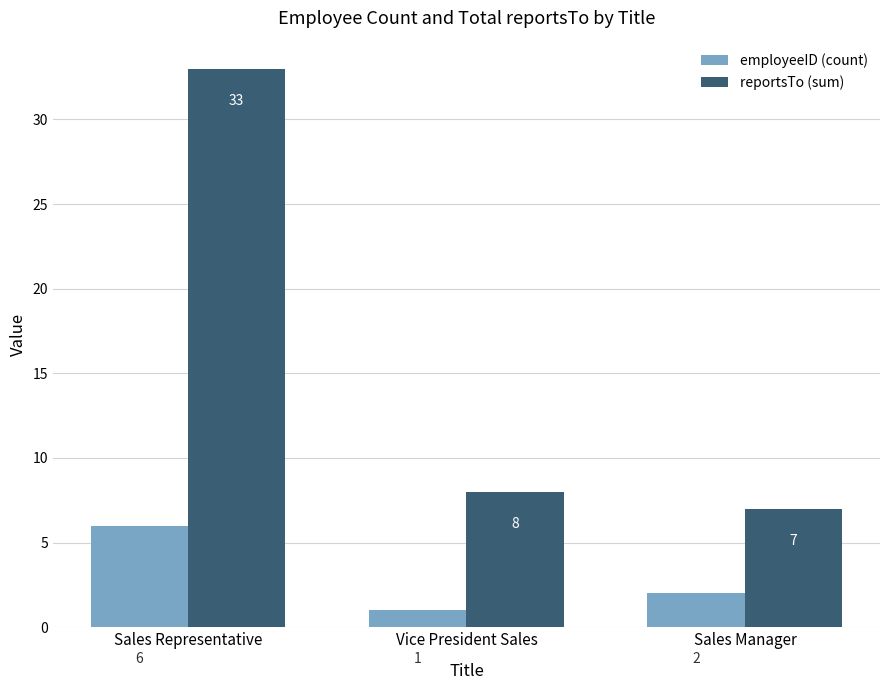

What is the spread (max minus min) of values at Vice President Sales?

7